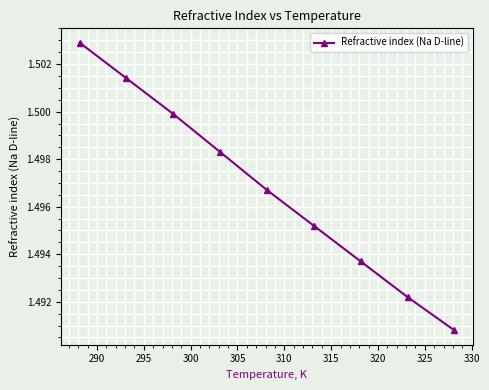

What is the sum of all values?

13.5